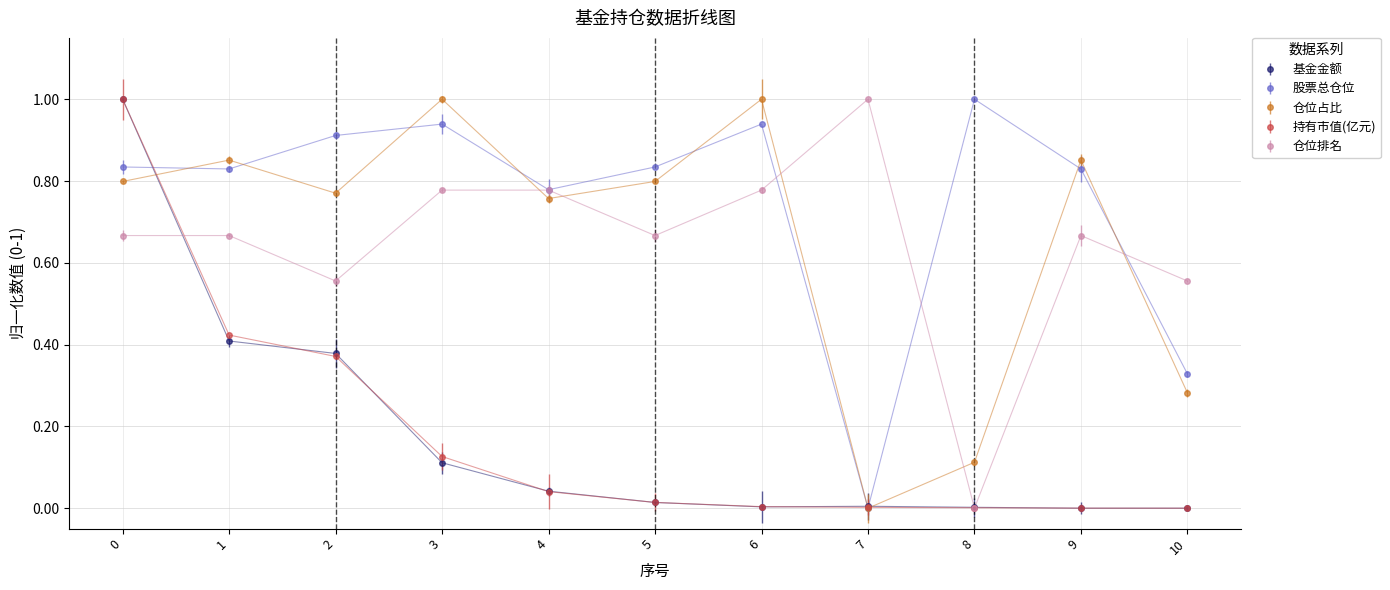

What is the difference between the second highest and second lowest values in the 仓位排名 series?

0.2